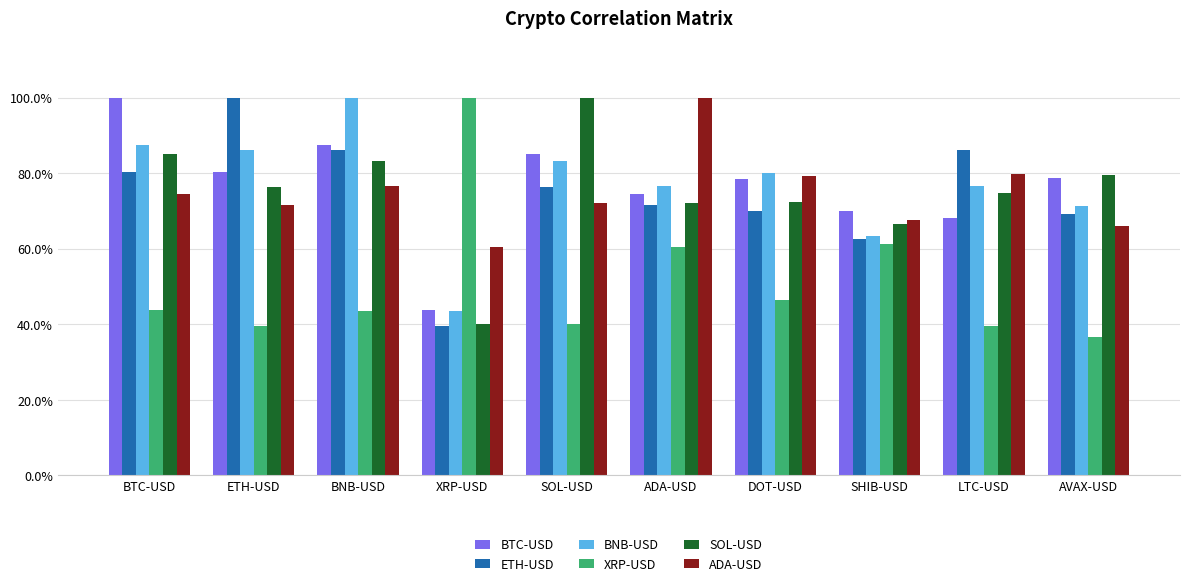

Does the chart contain any negative values?

No